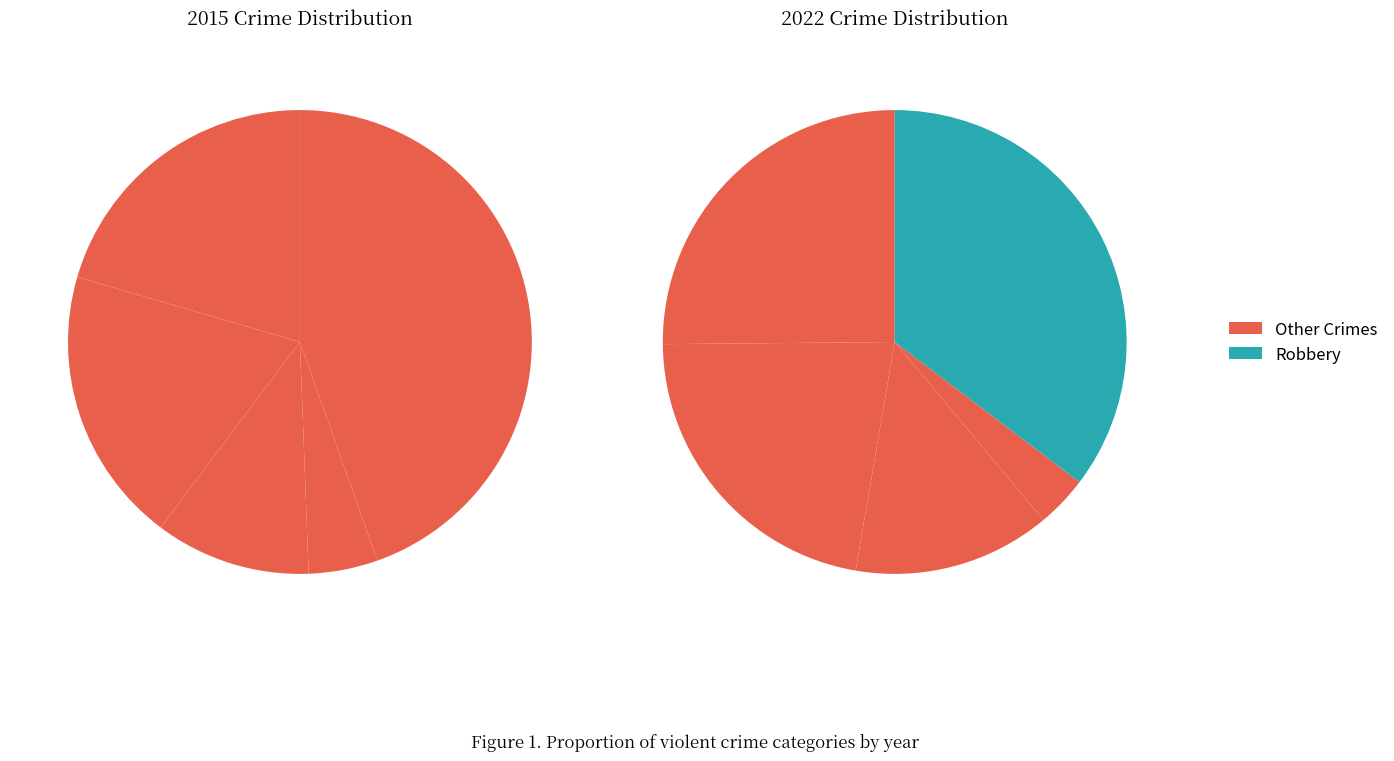

To the nearest percent, what percentage of the pie is values_2015?

20%